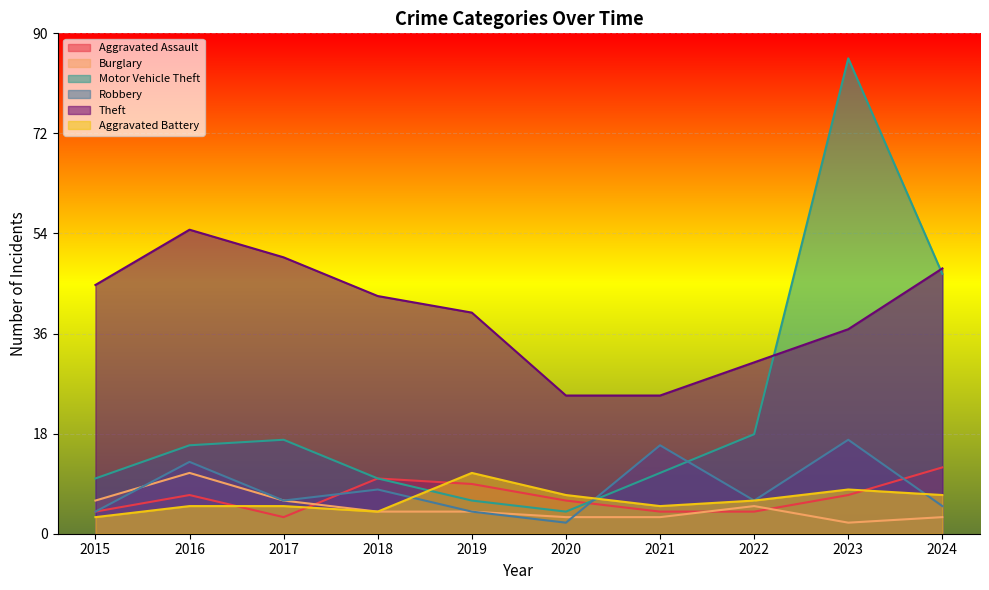

Which series has the largest total across all categories?

Theft